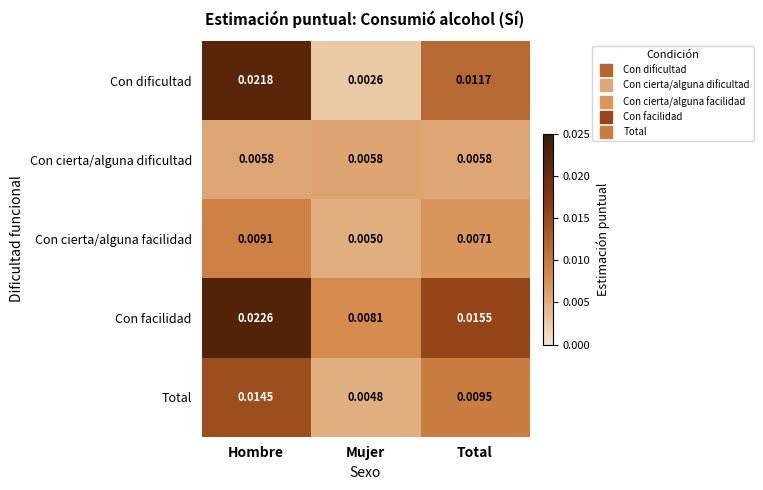

Where is Total nearest to the value 0?

Mujer